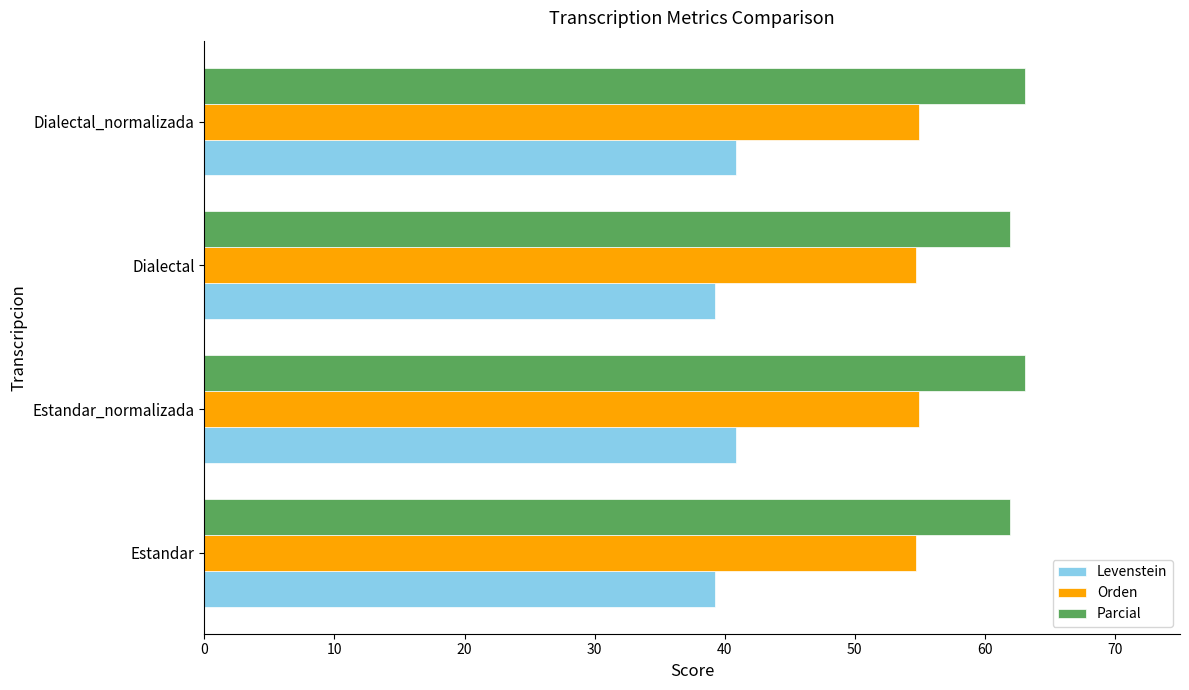

What is the sum of all Parcial values?

250.0